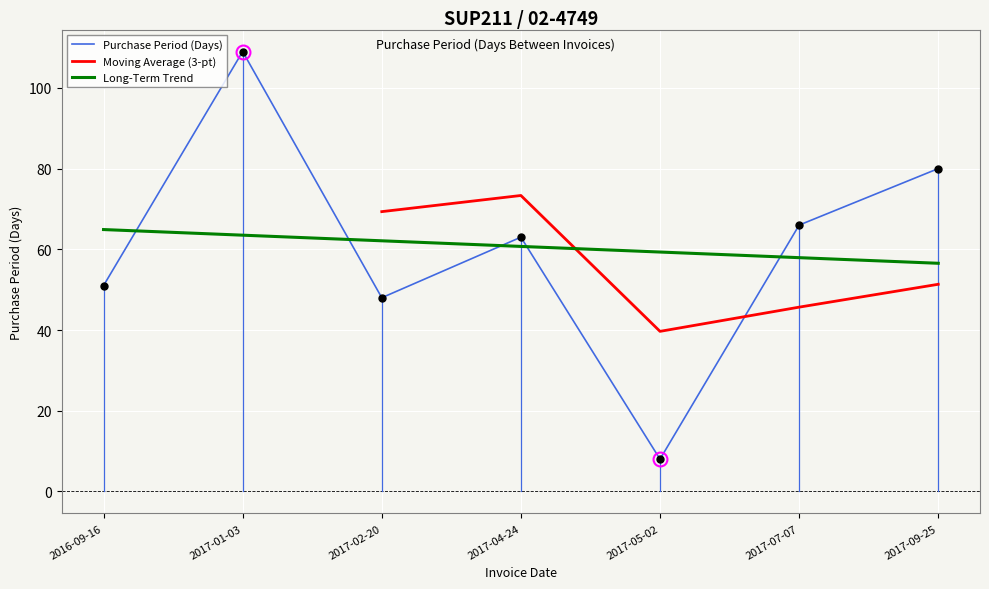

Reading right to left, list all the values displayed in this chart.

80	66	8	63	48	109	51